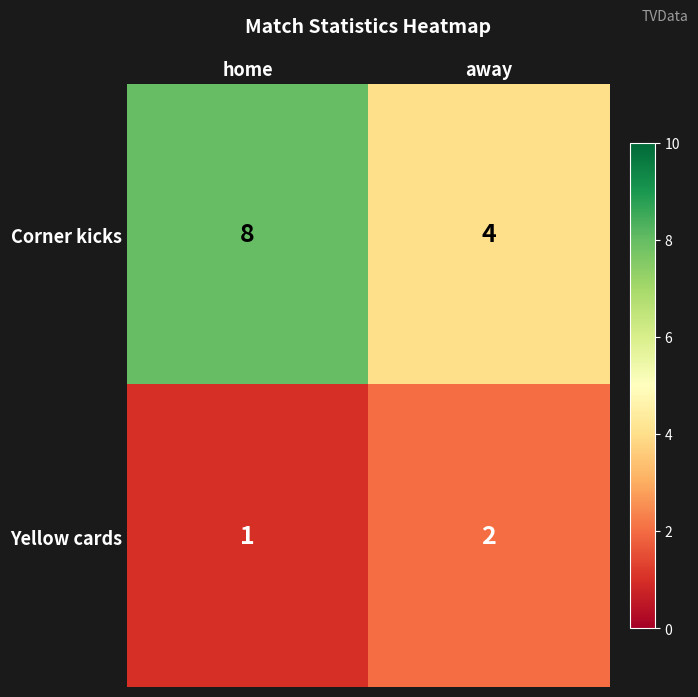

Reading right to left, list all the values displayed in this chart.

Corner kicks: 4	8
Yellow cards: 2	1